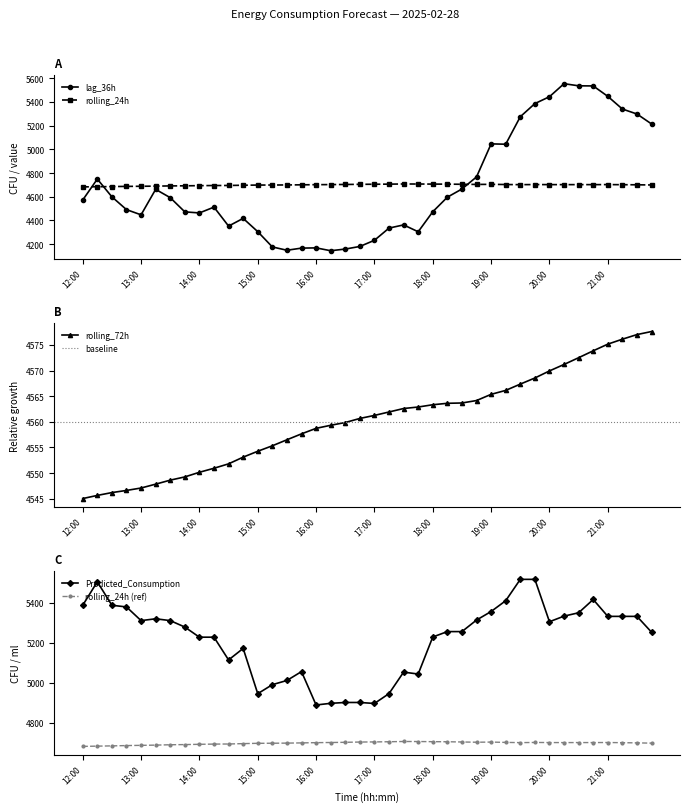

After their last crossing, which series has the higher values: Predicted_Consumption or lag_36h?

Predicted_Consumption